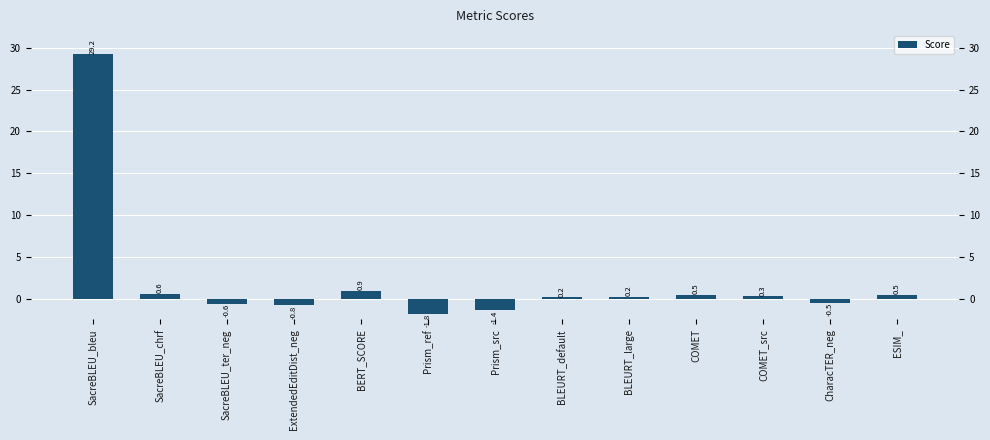

Are the bars horizontal?

No